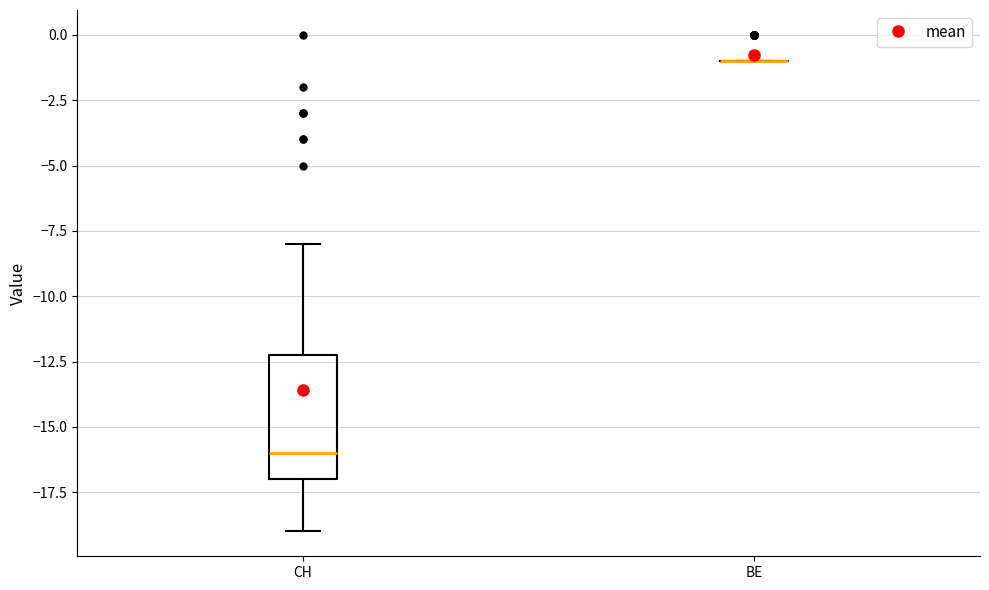

Where does the median line of the box for CH sit on the y-axis? The values are not printed on the chart, so give them approximately, as read against the axis.

-16